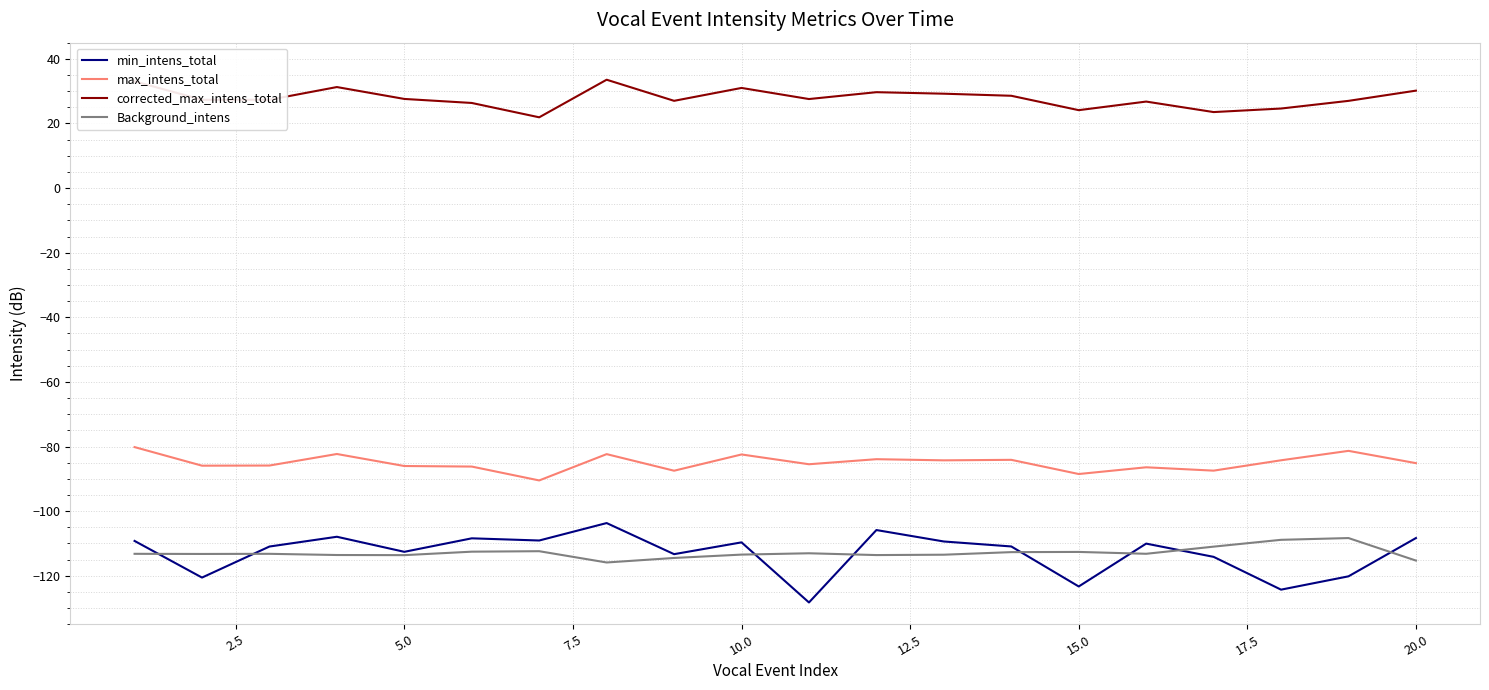

Which series has the largest range (max minus min)?

min_intens_total